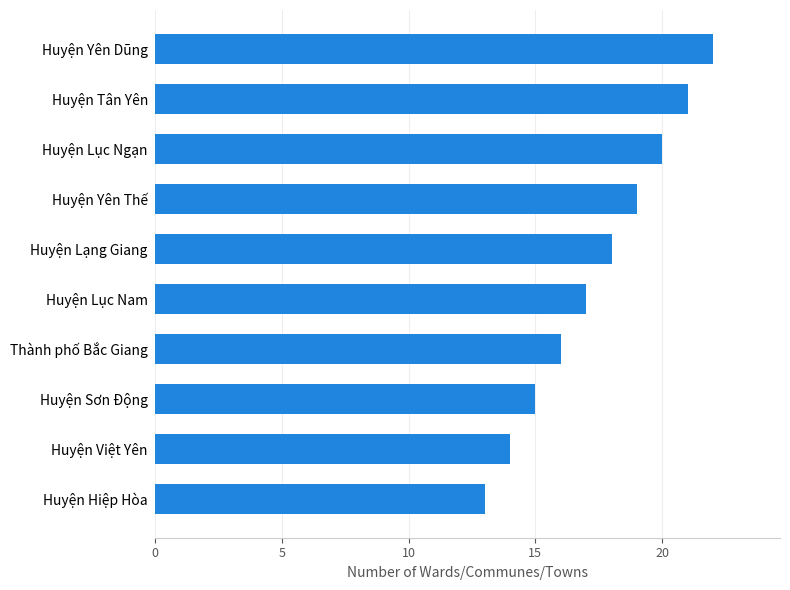

What is the difference between the second highest and second lowest values?

7